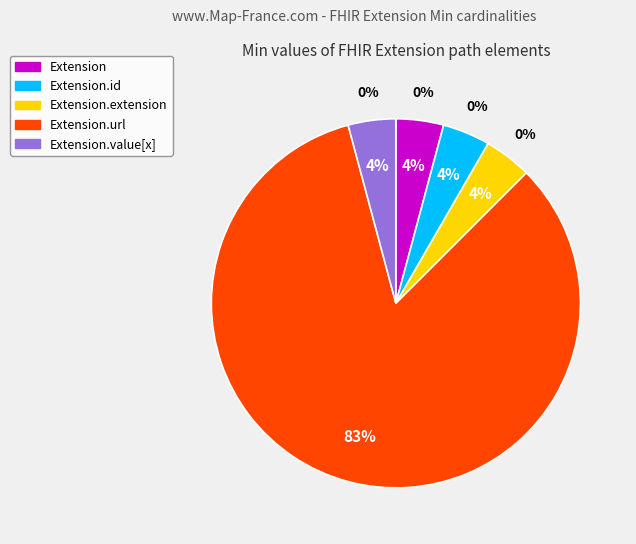

Which slice is the smallest?

Extension